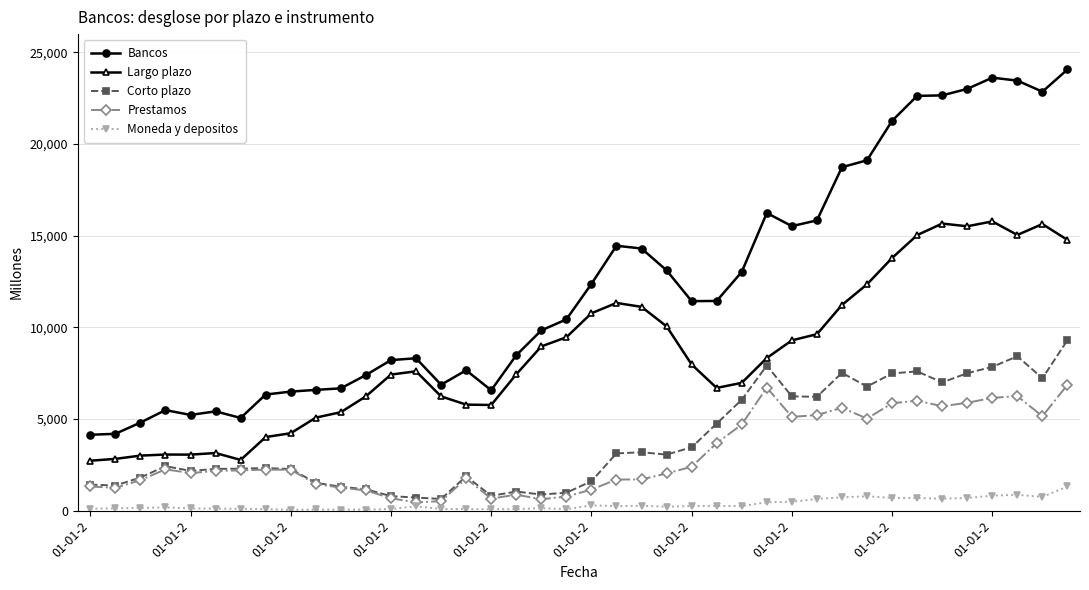

List the series in order of their peak value, highest first.

Bancos, Largo plazo, Corto plazo, Prestamos, Moneda y depositos